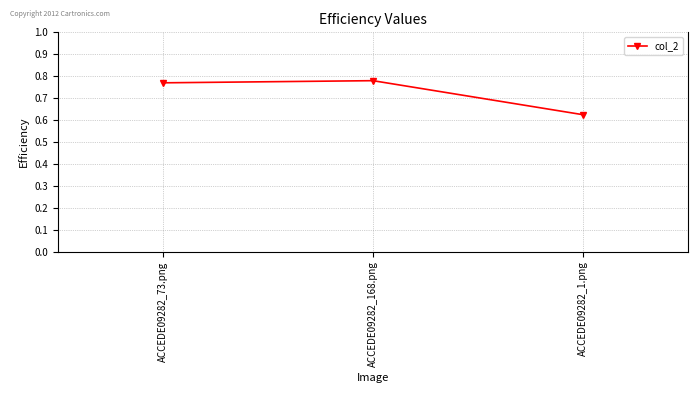

What position from the right is ACCEDE09282_168.png?

2